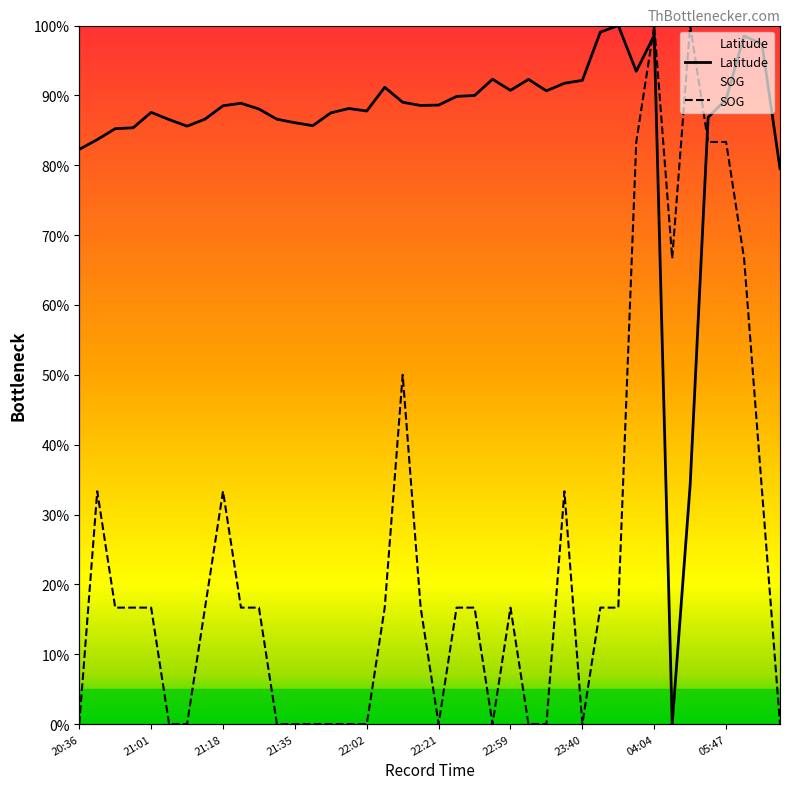

List the series in order of their overall mean, highest first.

Latitude, SOG